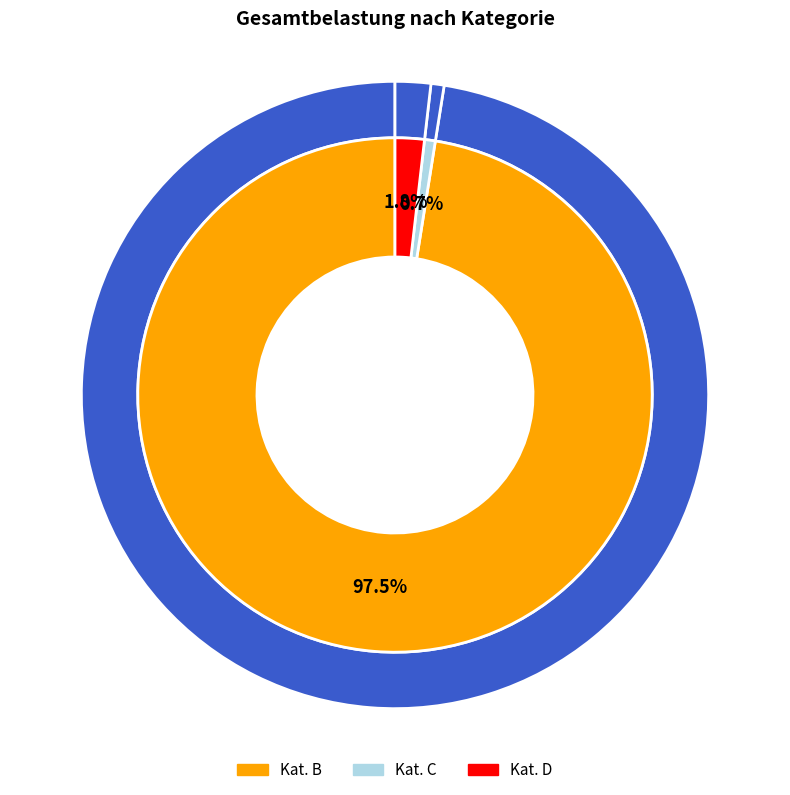

What percentage do B and F together represent?

97.5%